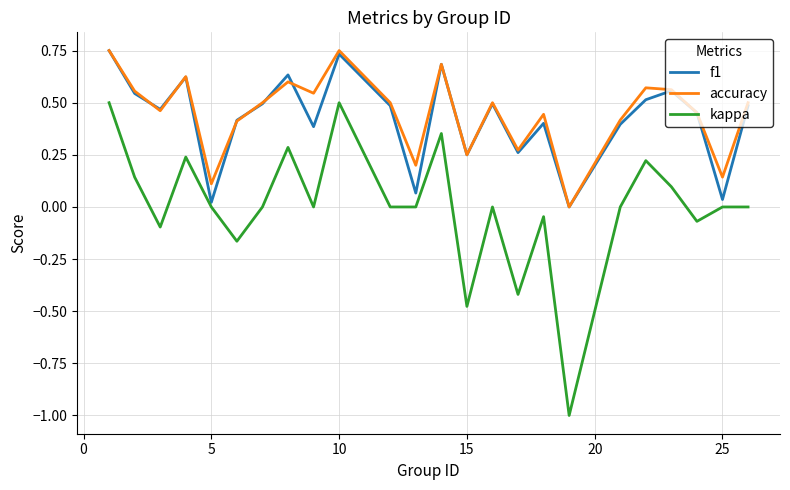

Which series has the widest spread of values?

kappa